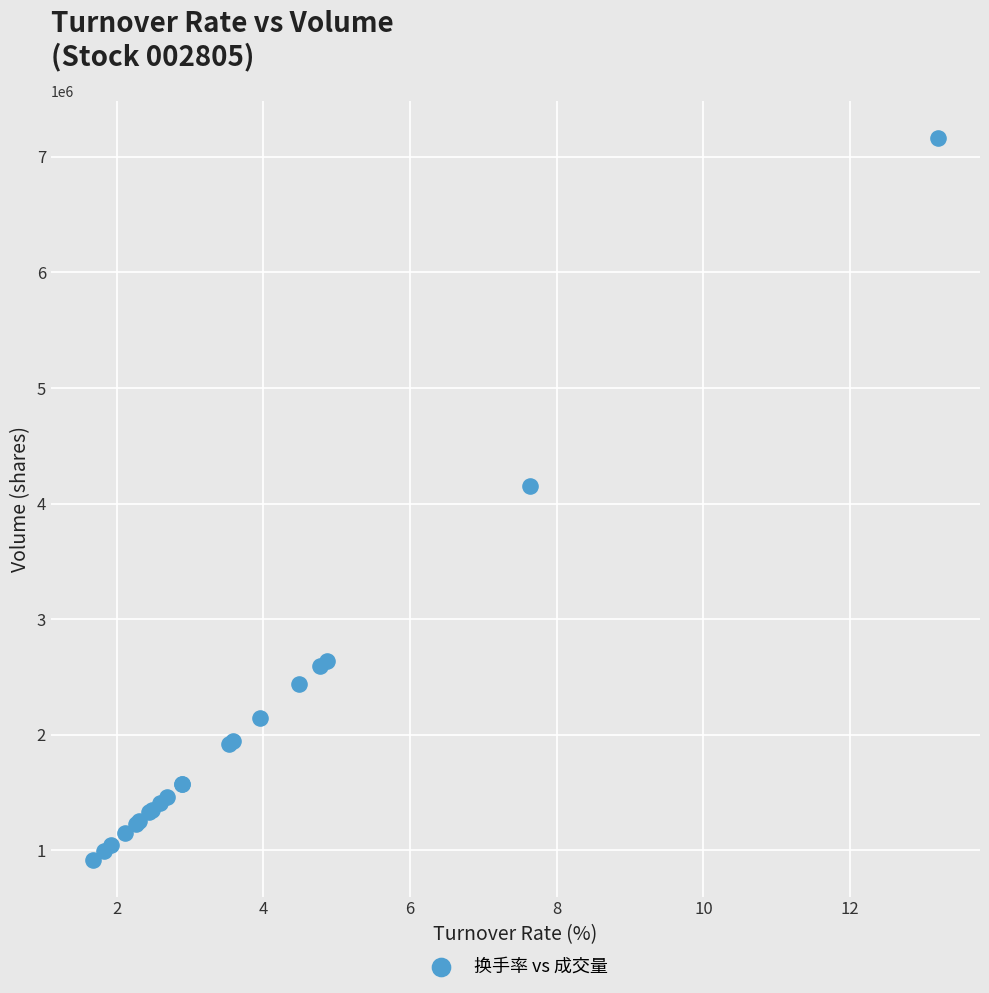

What Y value in the scatter plot is closest to 4039648?

4149979